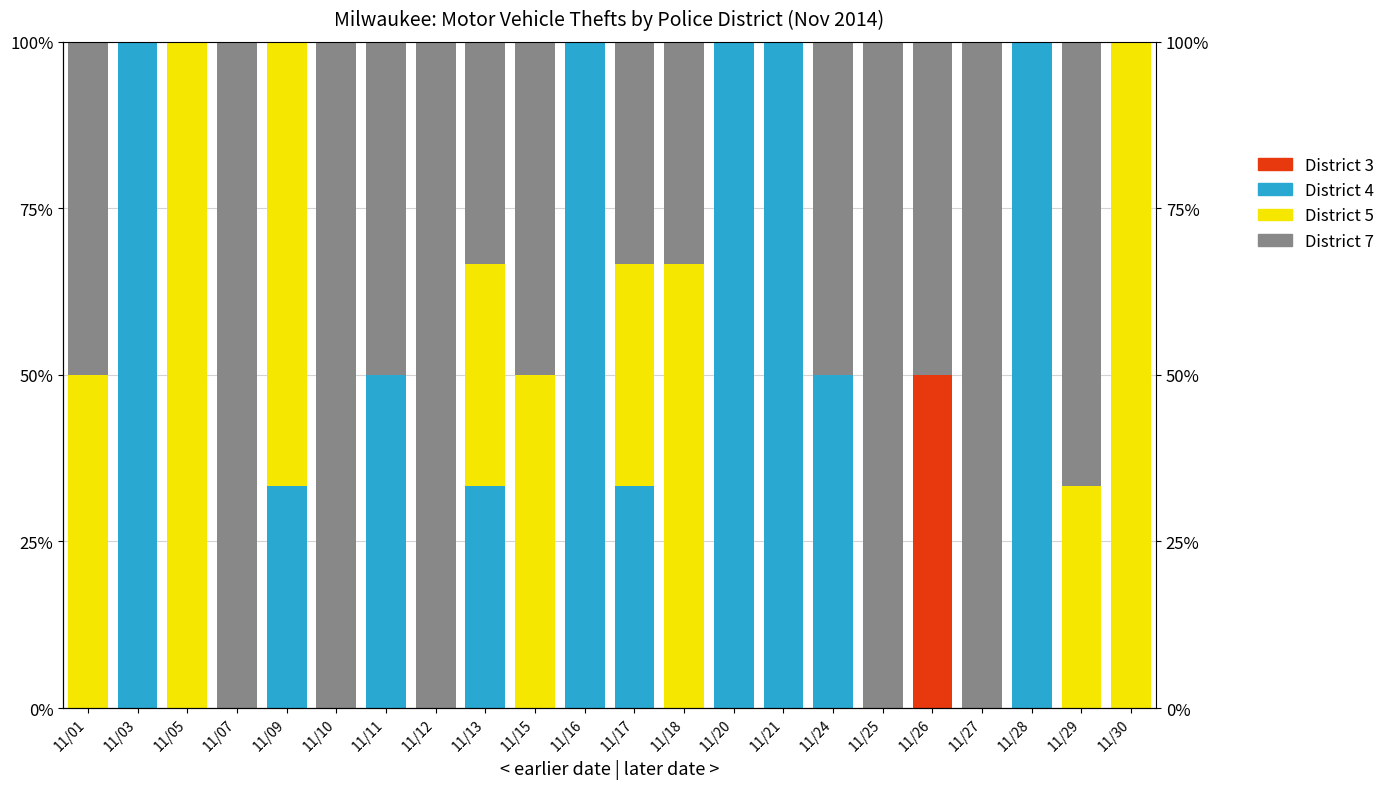

Which label corresponds to the largest value in the chart?

11/03